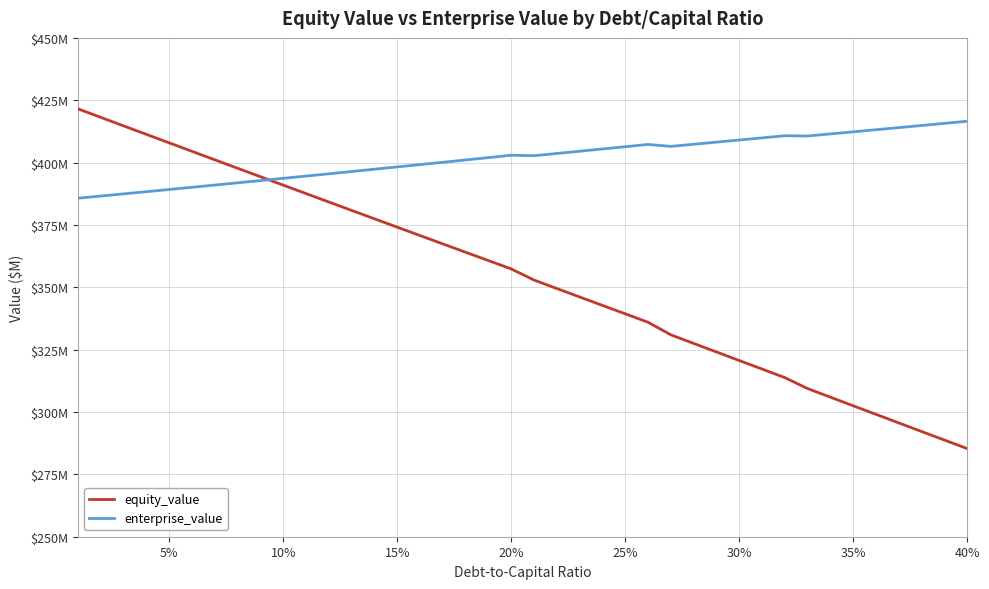

What is the lowest value of the equity_value series?

285.3